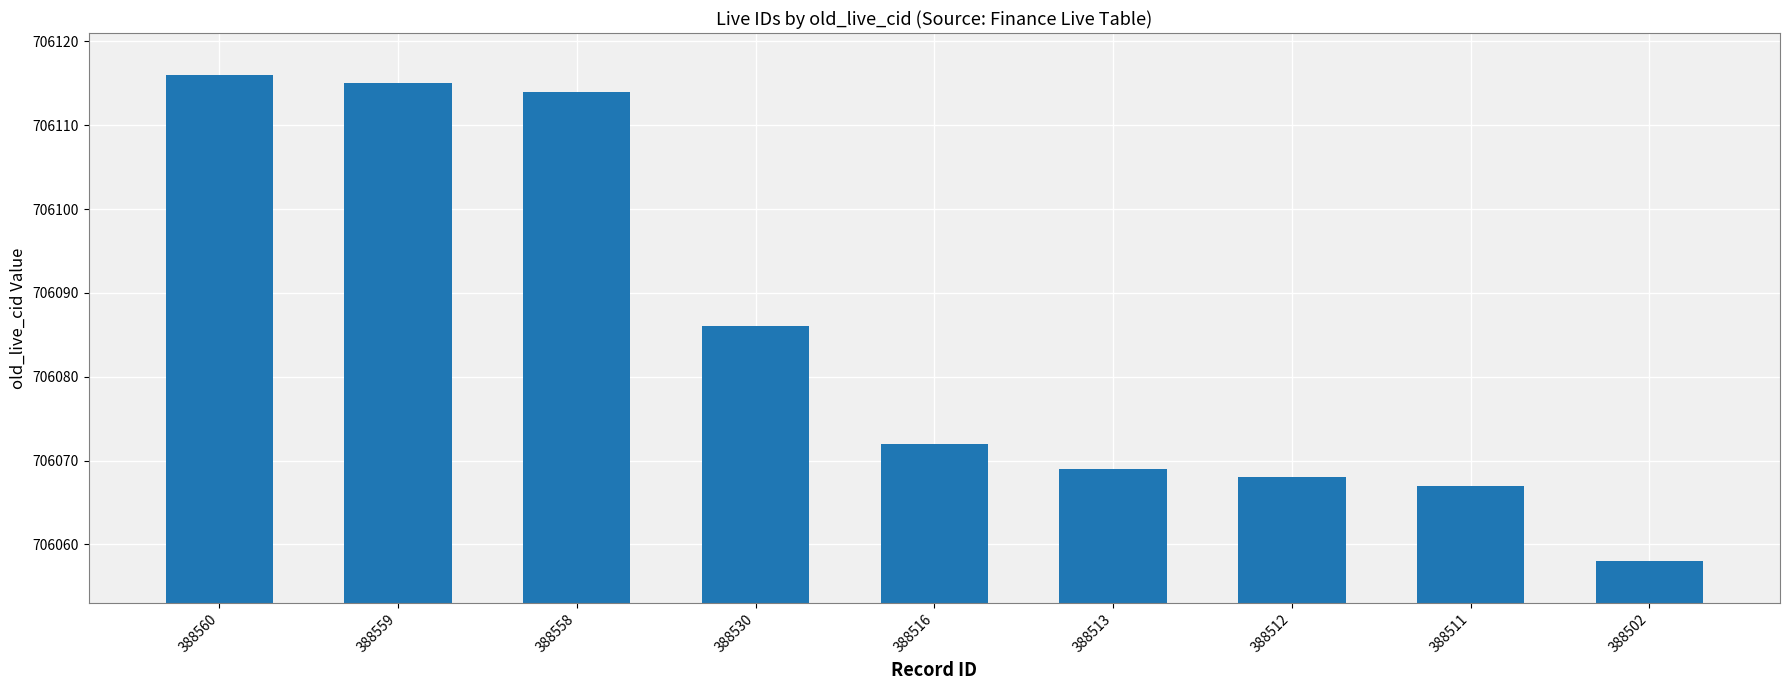

At which label is the value closest to 706087?

388530